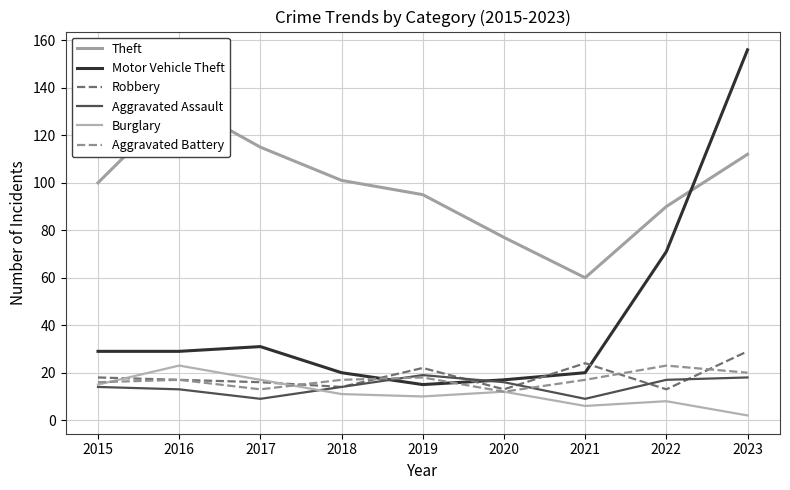

Between 2017 and 2023, which series saw the biggest shift?

Motor Vehicle Theft